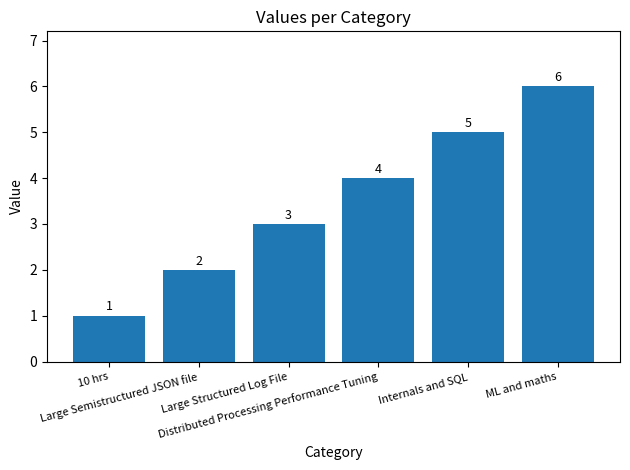

What position from the right is Distributed Processing Performance Tuning?

3